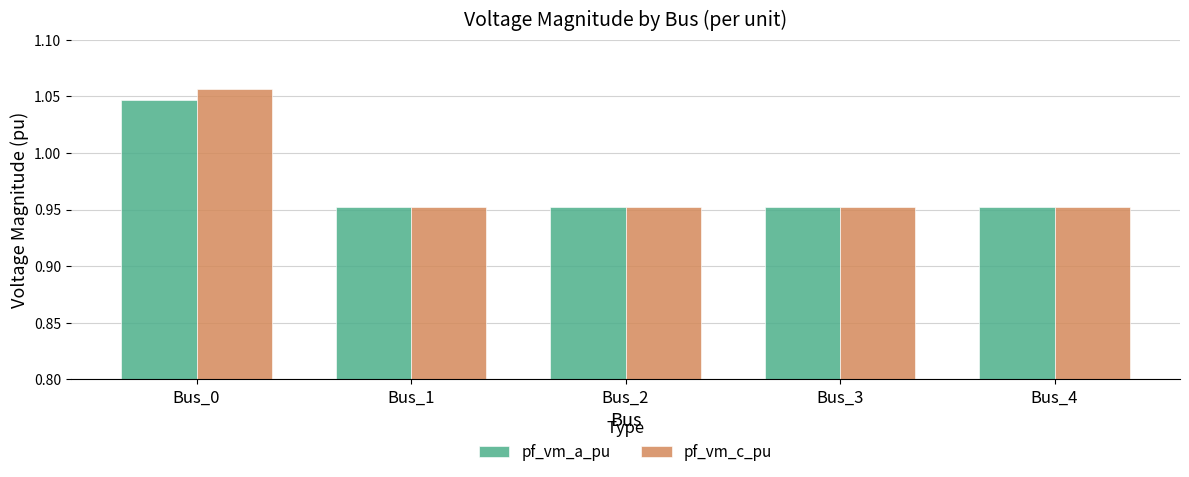

At which category is the sum across all series the highest?

Bus_0